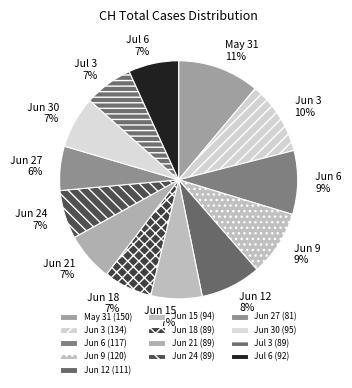

How many segments does this pie chart have?

13